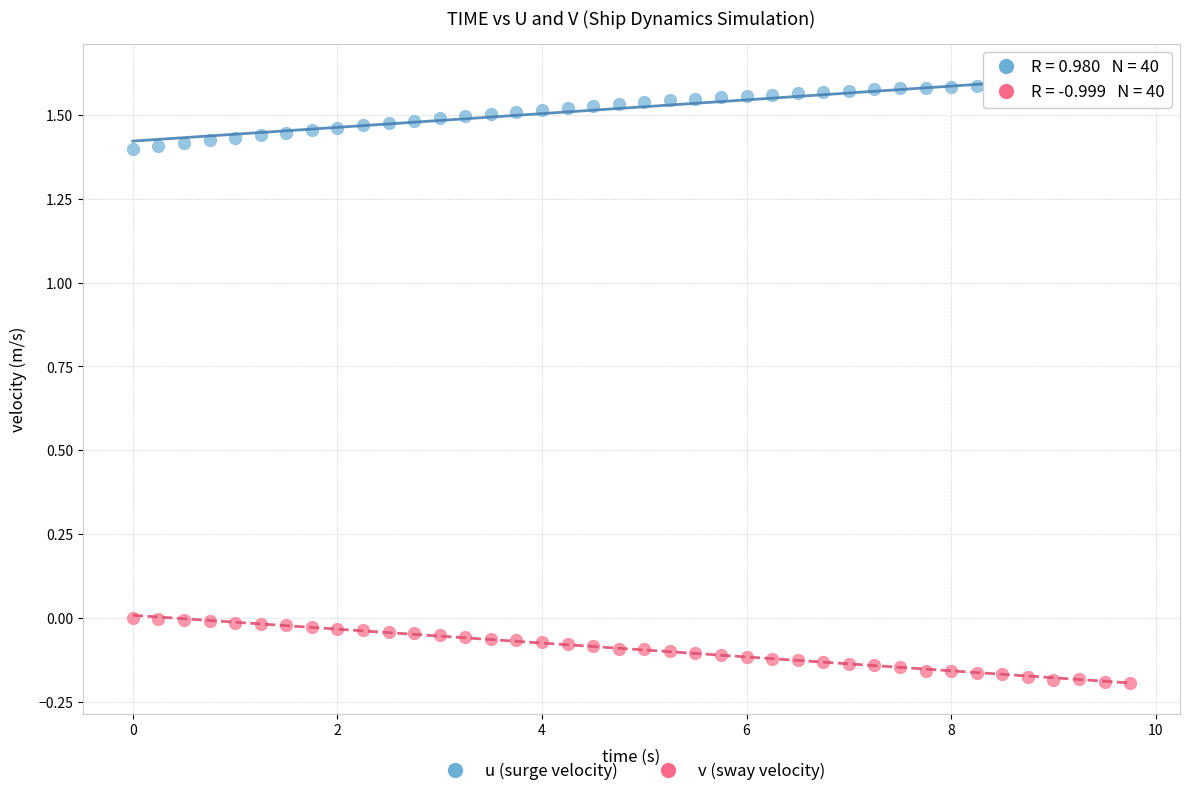

What is the X range (max minus min) for the scatter plot?

9.8